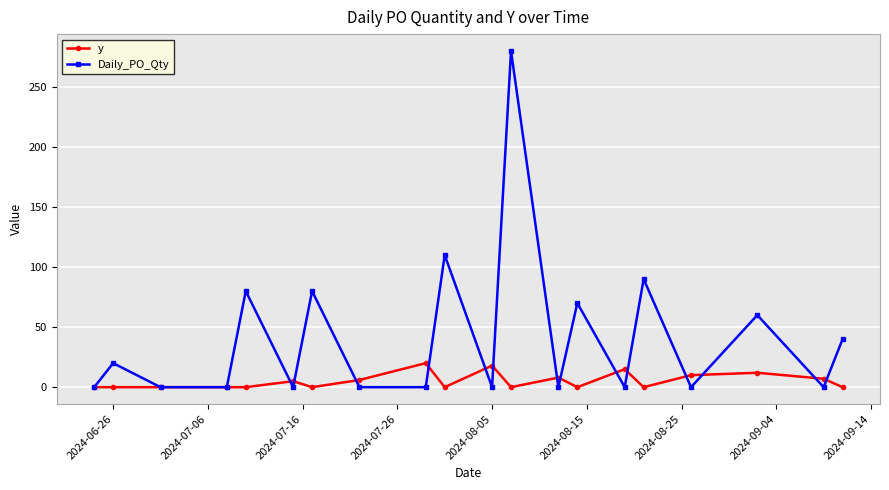

What is the value of the y point at the 6th from the left?

5